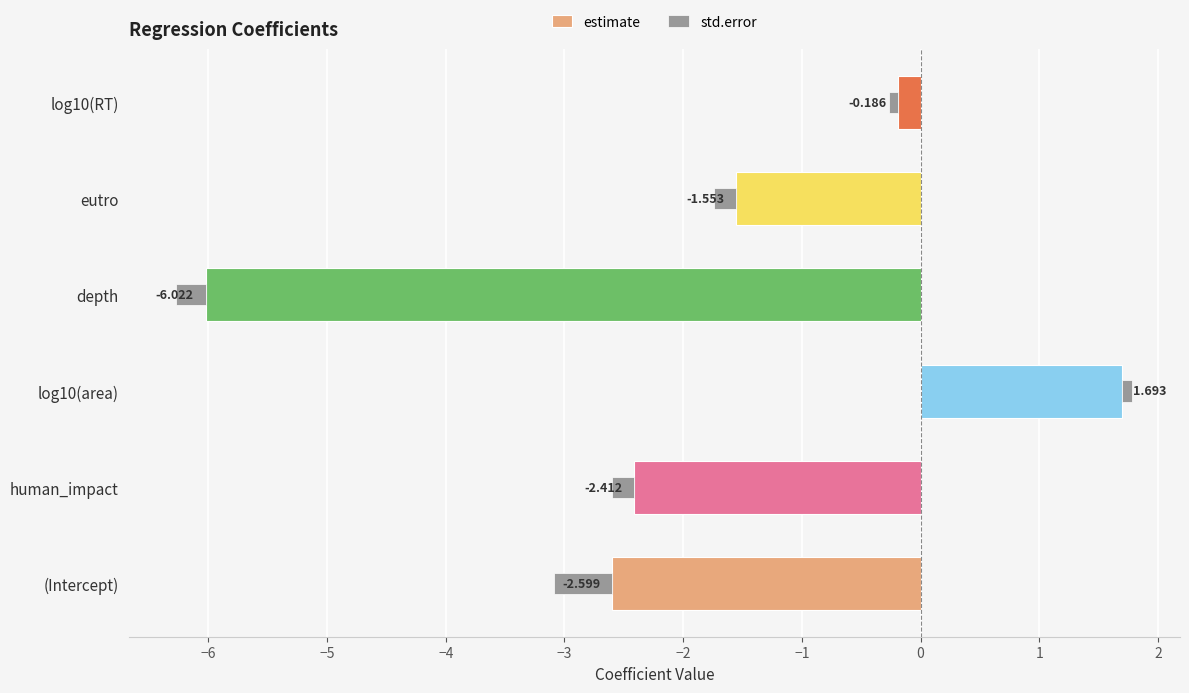

Where is estimate nearest to the value -2?

human_impact